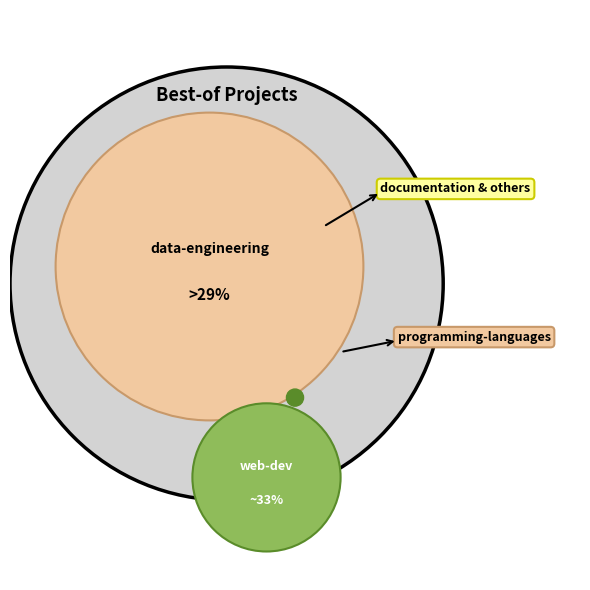

Is dev-tools the majority of the pie?

No